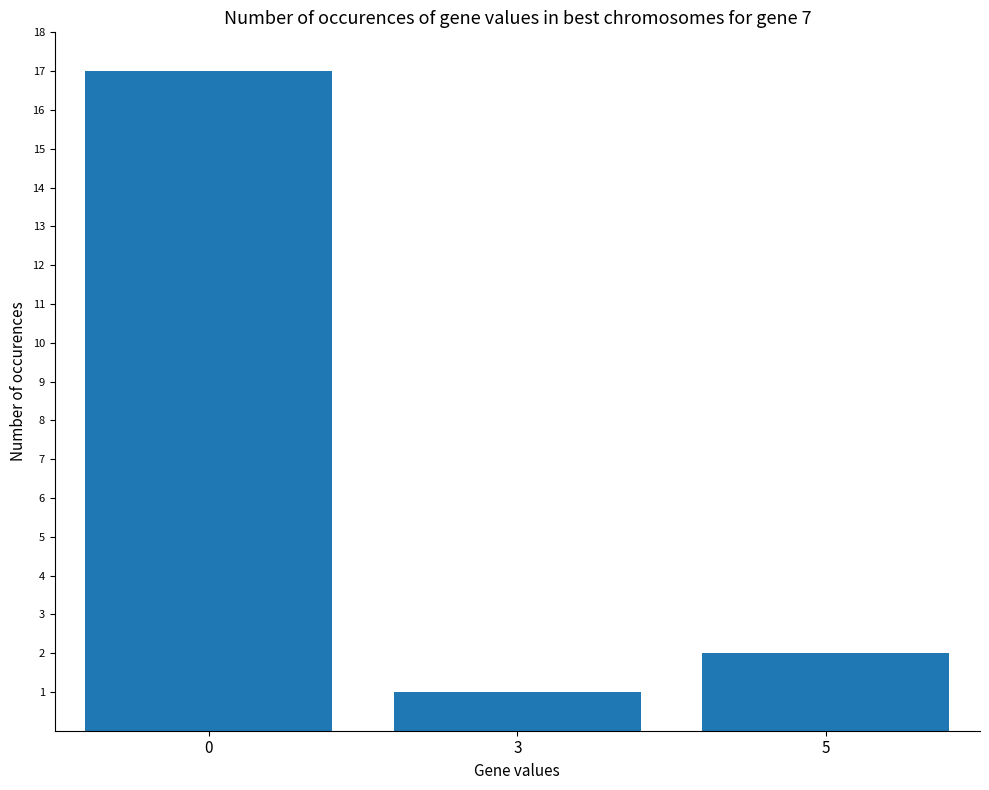

What is the sum of all values?

20